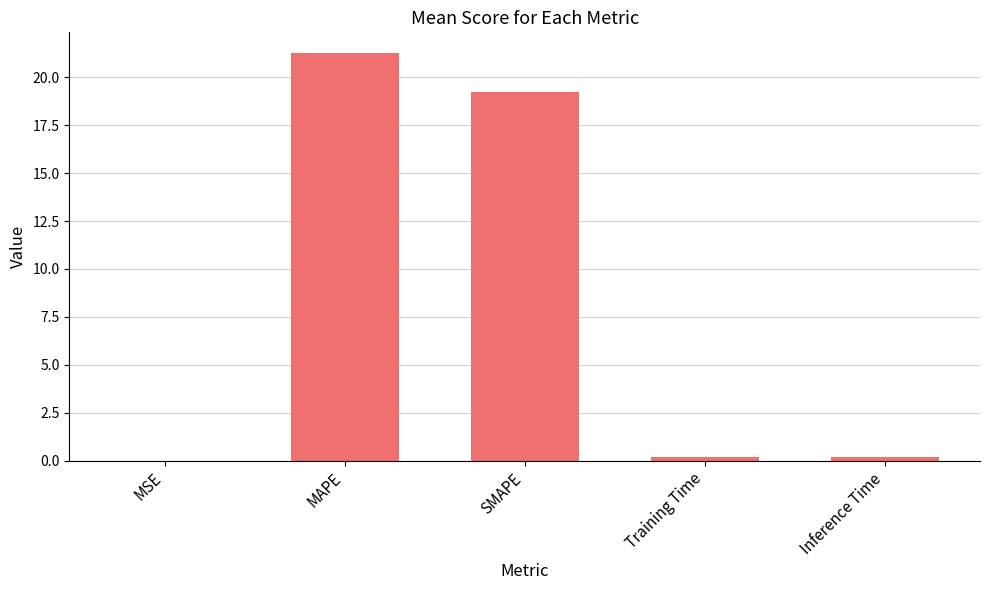

What is the sum of all values?

40.9